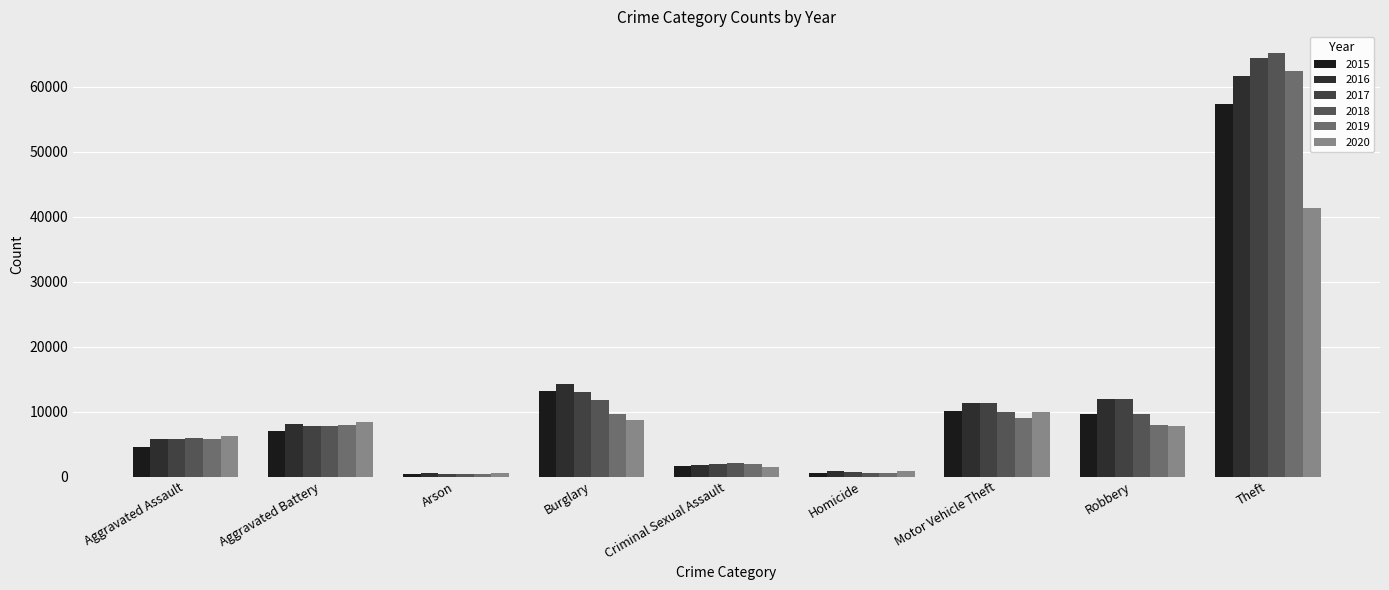

What is the total value across all series at Criminal Sexual Assault?

10893